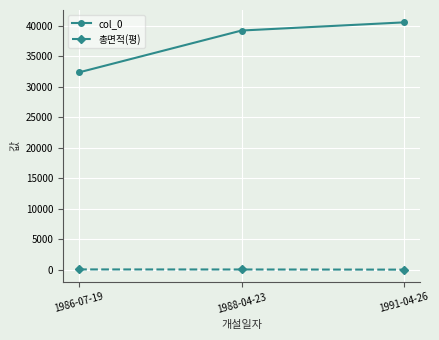

Which series changed the most between 1986-07-19 and 1988-04-23?

col_0